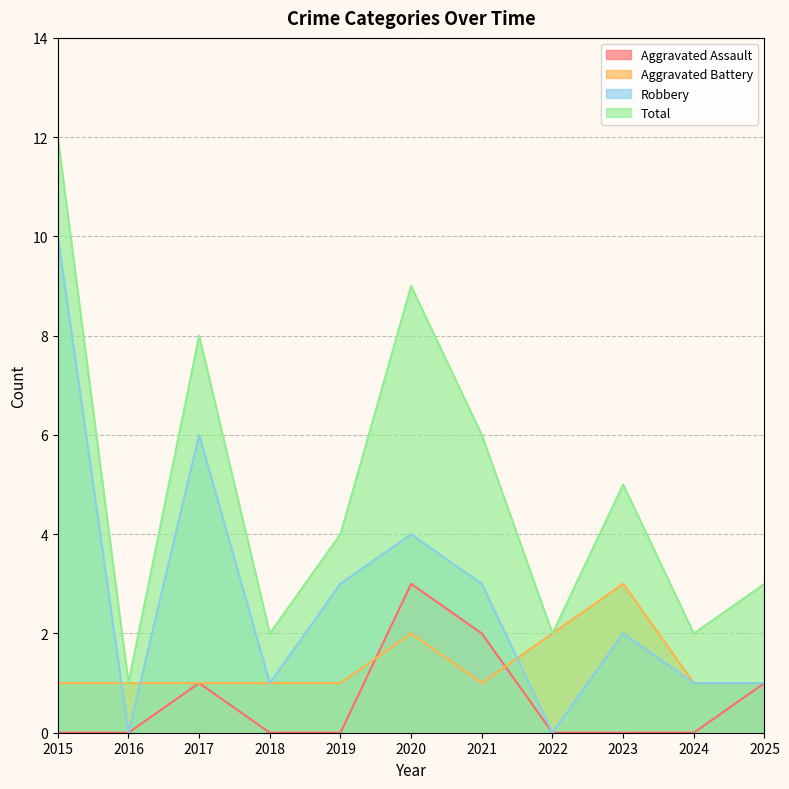

Does the chart have visible grid lines?

Yes